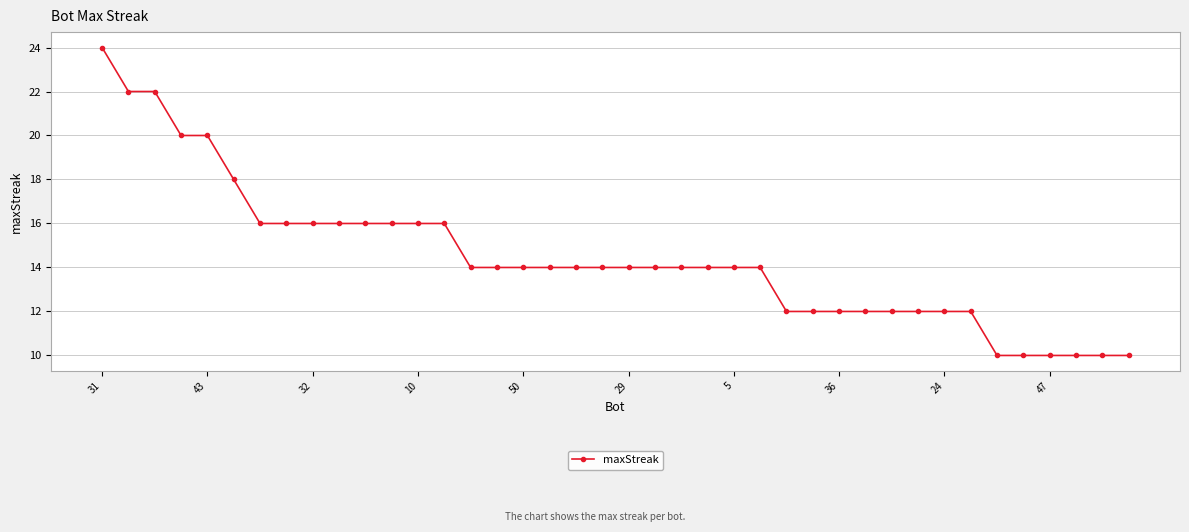

How many values are between 12 and 16?

28